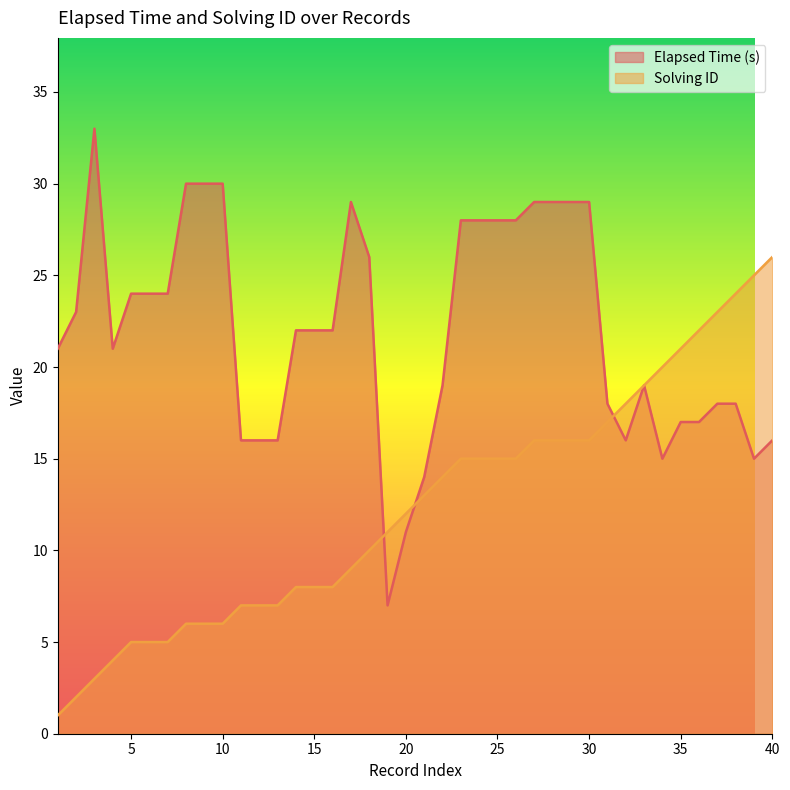

At which category is the sum across all series the highest?

27